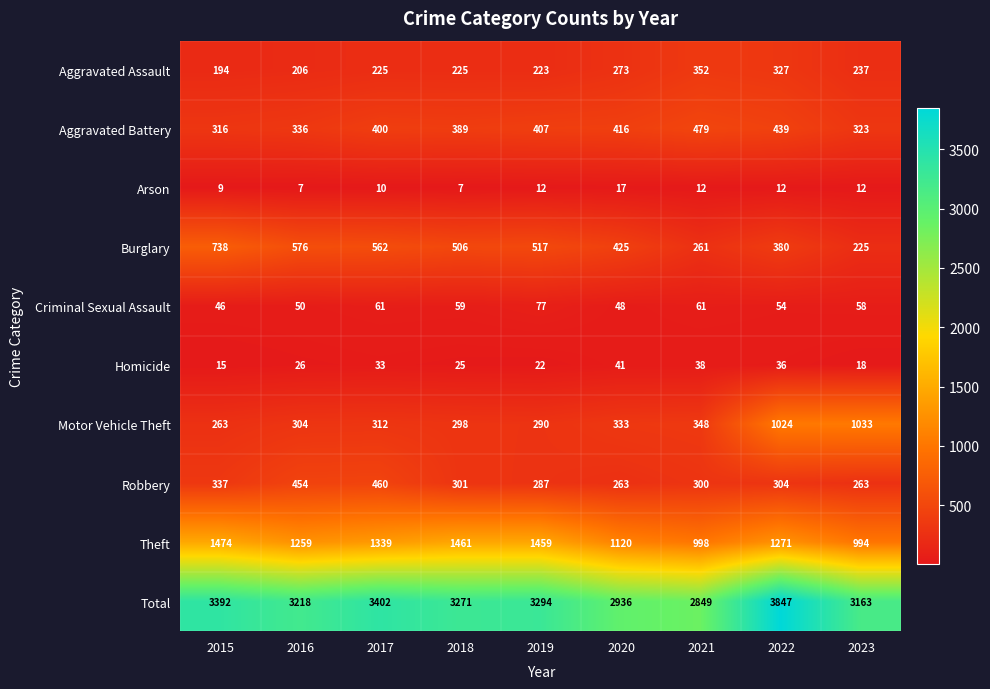

Which series has the widest spread of values?

Total